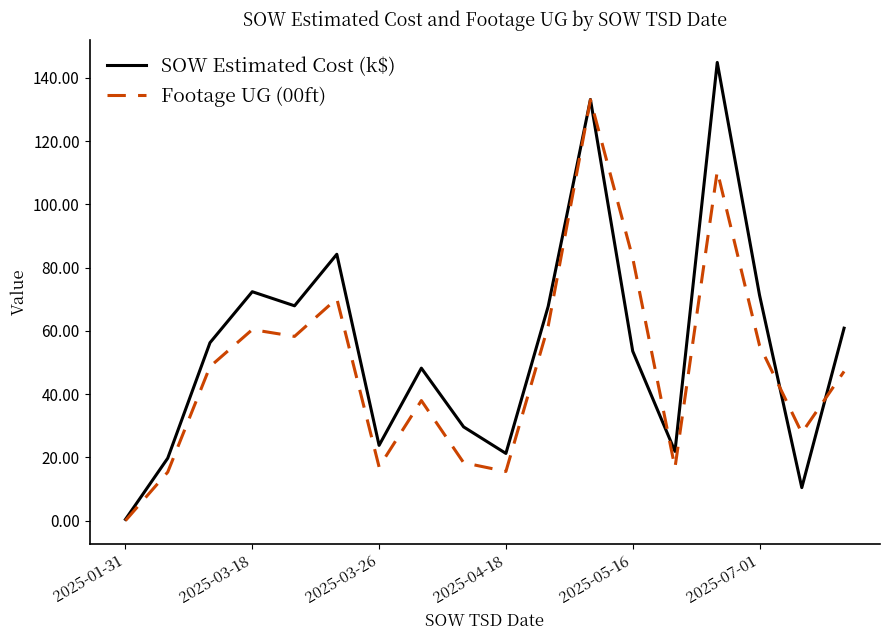

List the series in order of their peak value, highest first.

SOW Estimated Cost (k$), Footage UG (00ft)